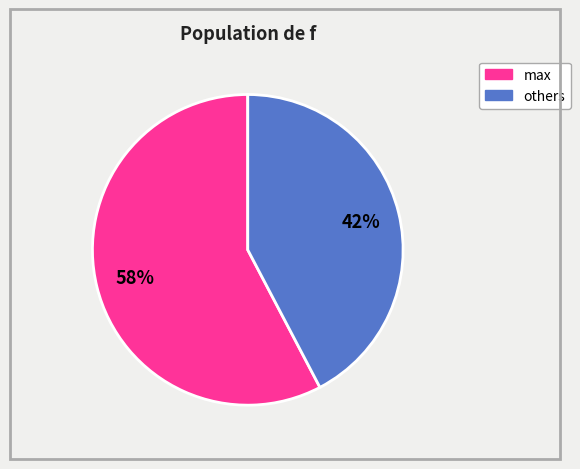

To the nearest percent, what is the average slice percentage?

50%